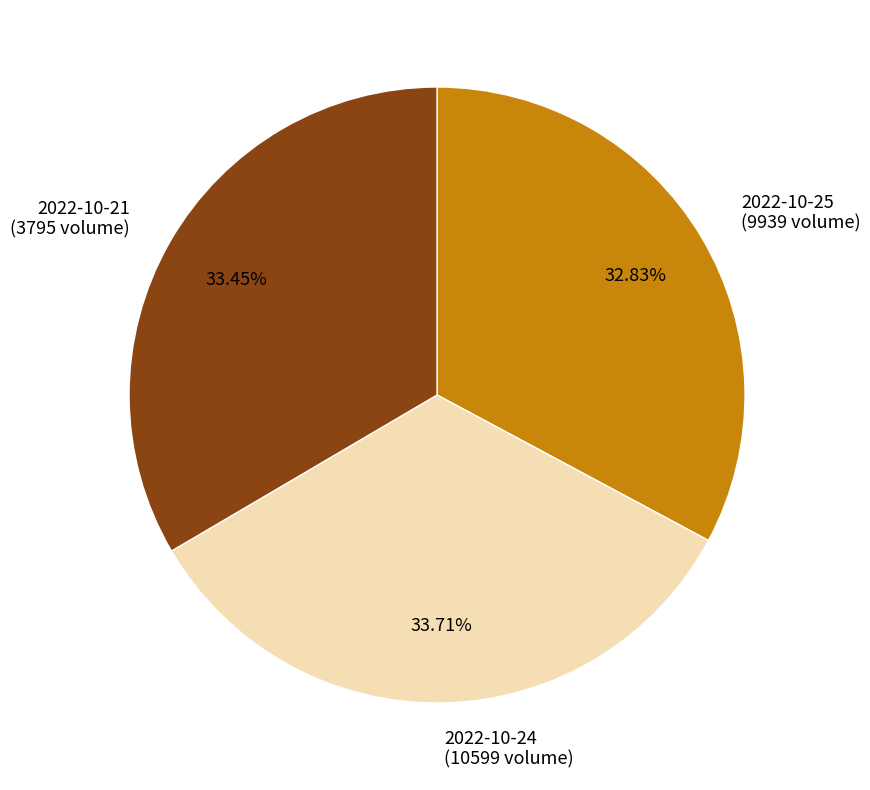

Do 2022-10-24 (10599 volume) and 2022-10-25 (9939 volume) together represent more than half of the pie?

Yes